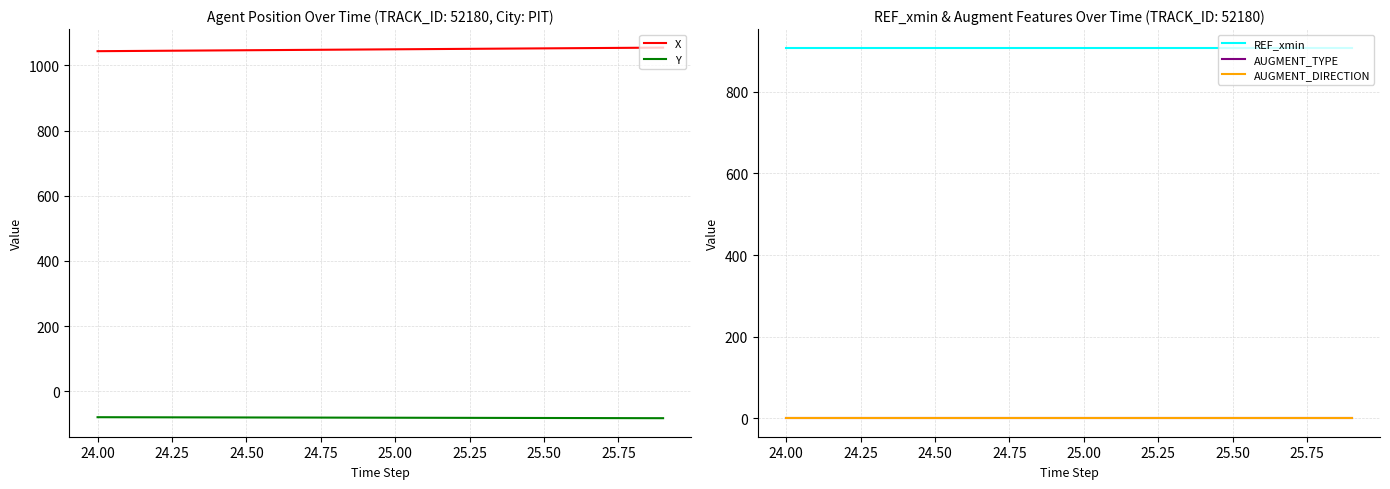

True or false: Y and X intersect in this chart.

False